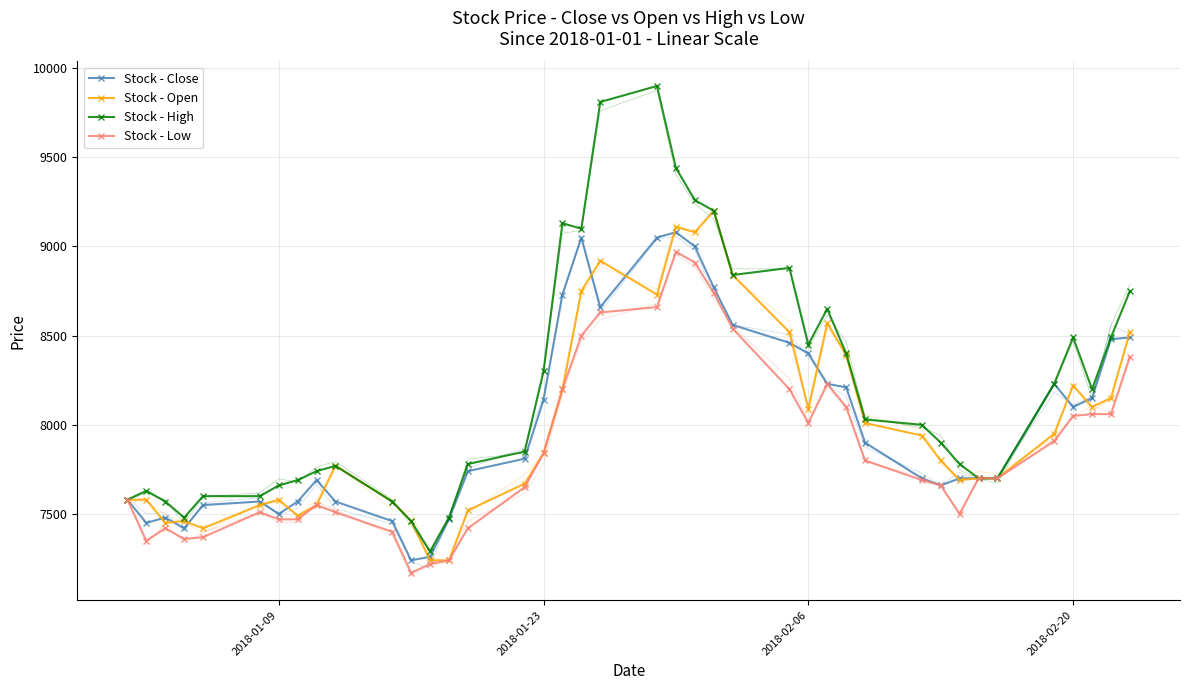

How many lines are shown in the chart?

4